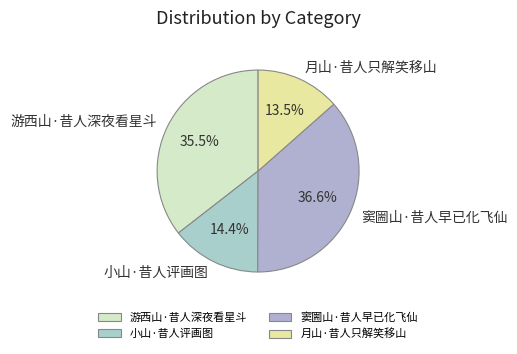

Which slice is the largest?

窦圌山·昔人早已化飞仙